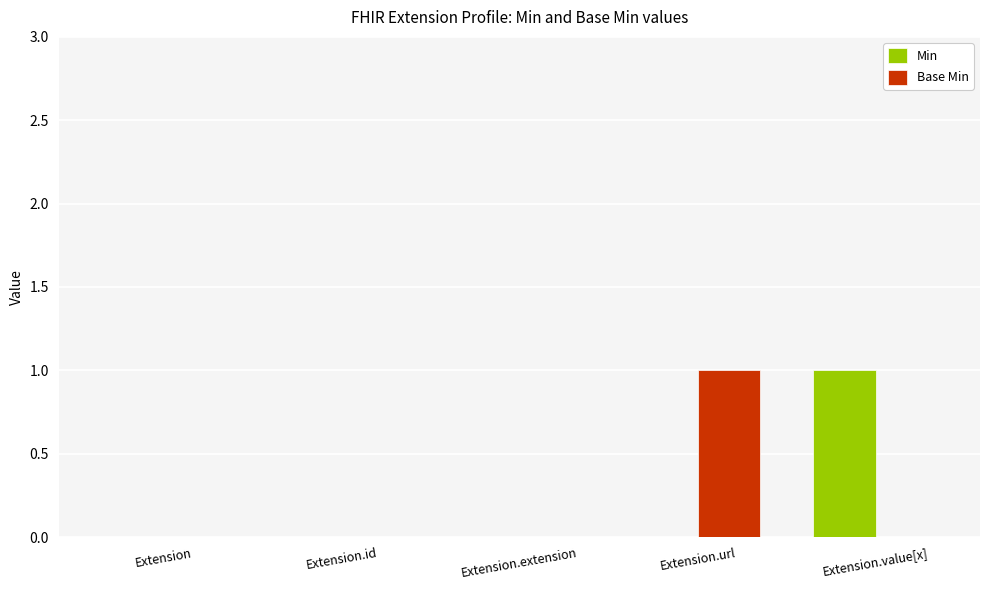

True or false: Min has a value of 1 at Extension.value[x].

True